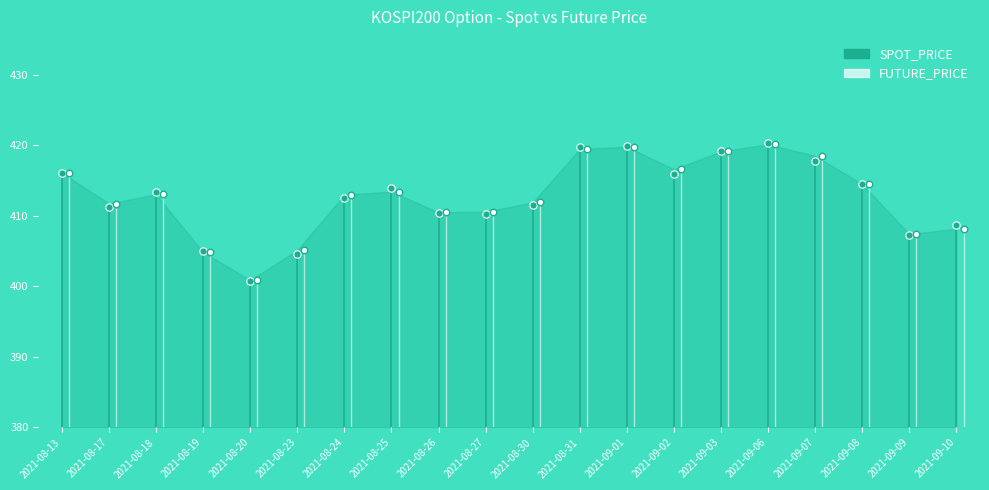

Which series has the widest spread of Y values?

SPOT_PRICE